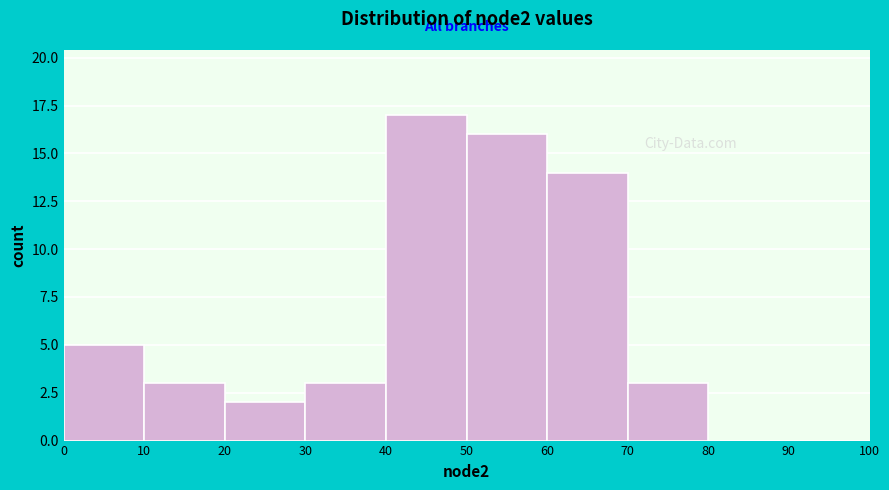

Reading left to right, transcribe this chart: for each bar, give the range it covers on the x-axis and its height. The values are not printed on the chart, so give them approximately, as read against the axis.

0 to 10: 5
10 to 20: 3
20 to 30: 2
30 to 40: 3
40 to 50: 17
50 to 60: 16
60 to 70: 14
70 to 80: 3
80 to 90: 0
90 to 100: 0